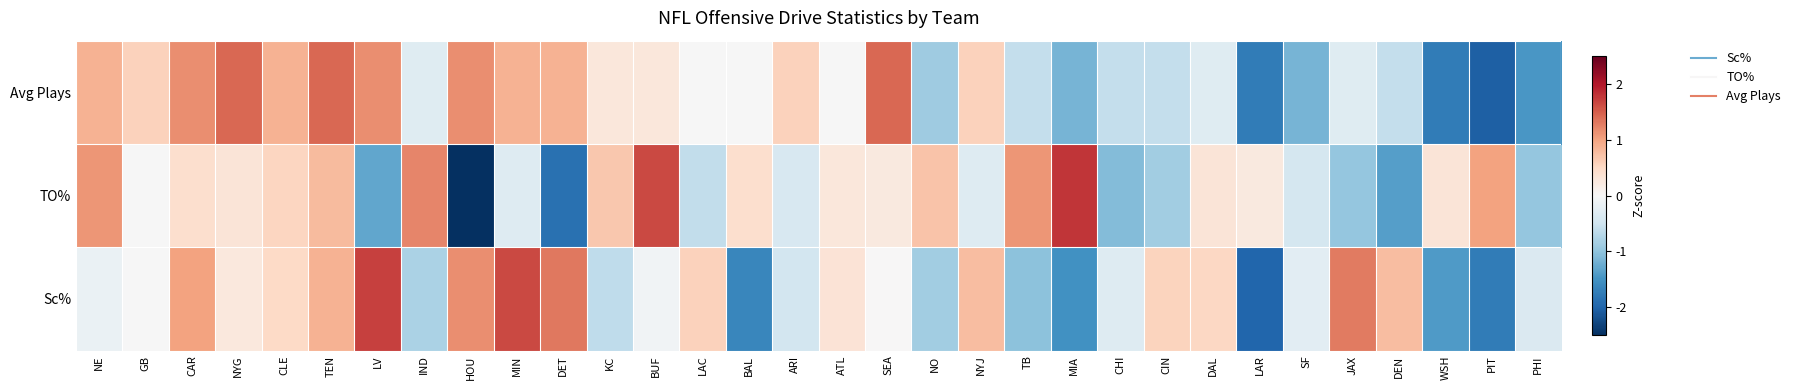

At LAC, list the series in order from largest to smallest.

Sc%, Avg Plays, TO%